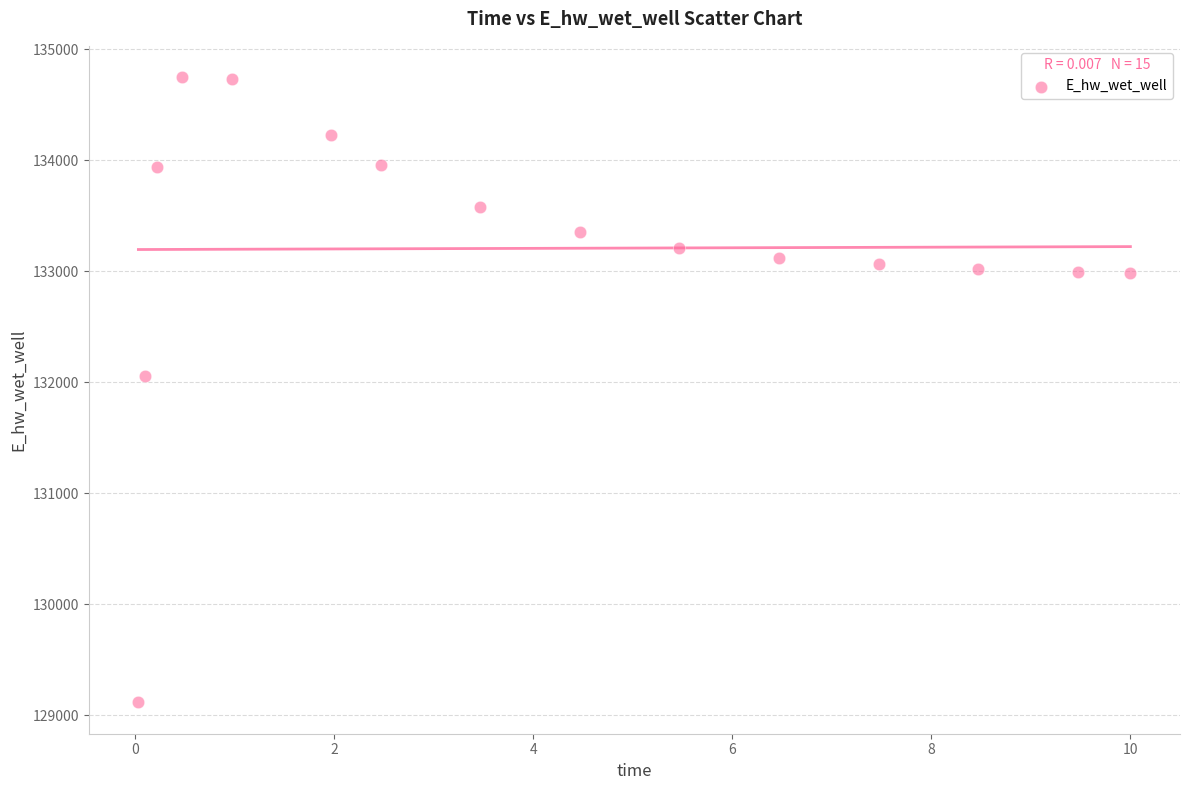

What Y value in the scatter plot is closest to 131931?

132054.6